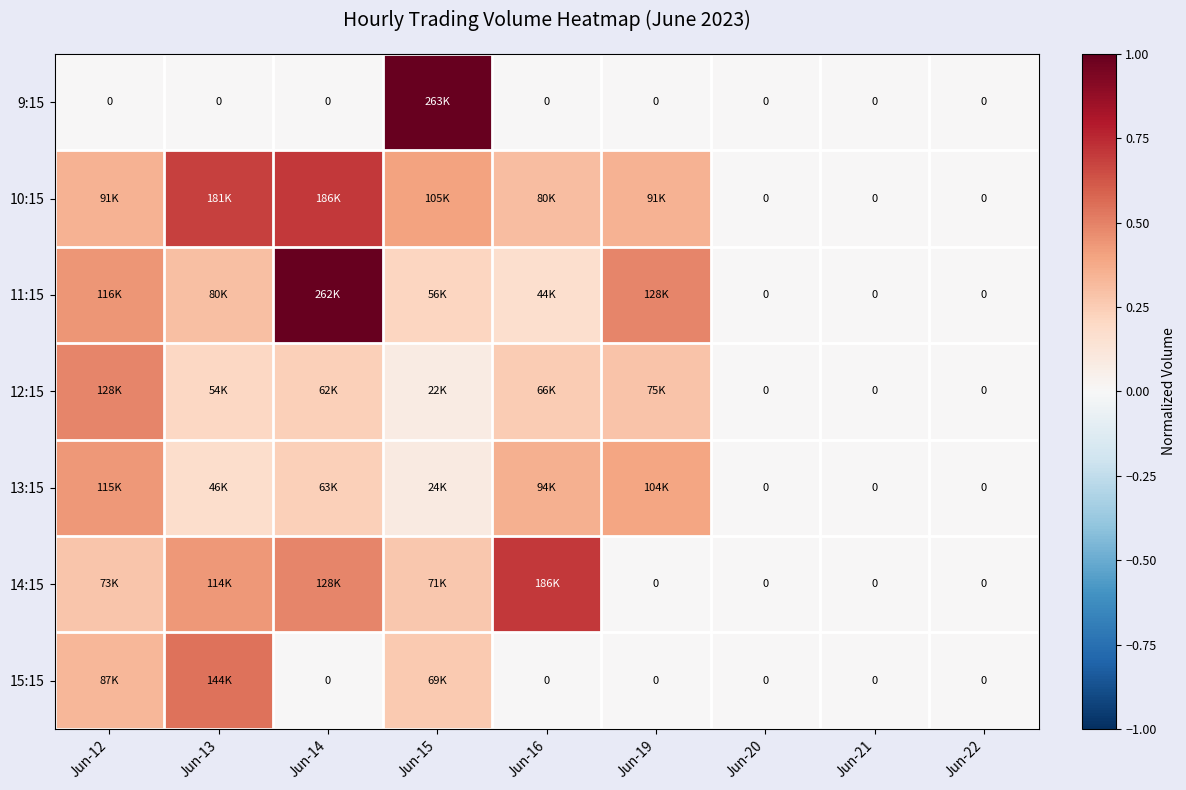

Which category has the lowest value in the 9:15 series?

Jun-12